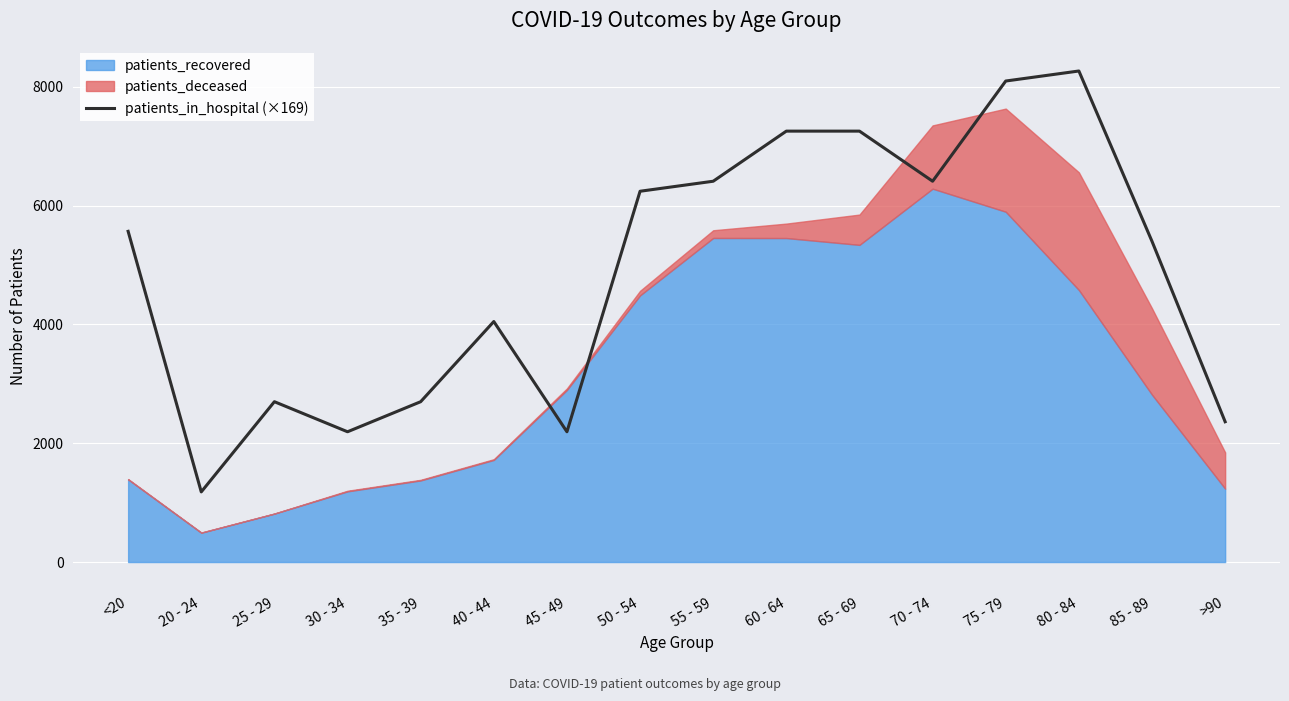

What is the minimum value for patients_in_hospital (×169)?

1180.9